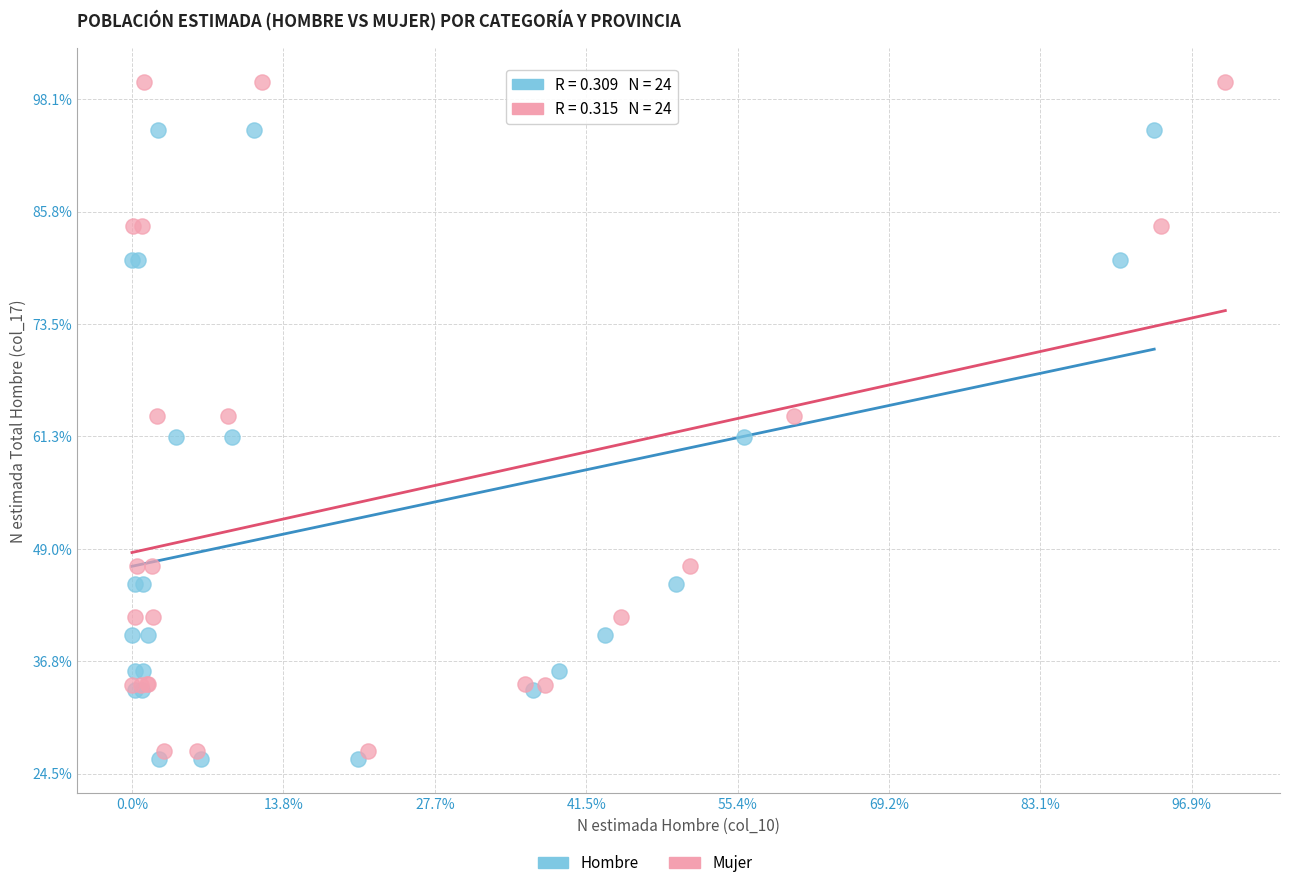

Which series contains the highest Y value?

Mujer